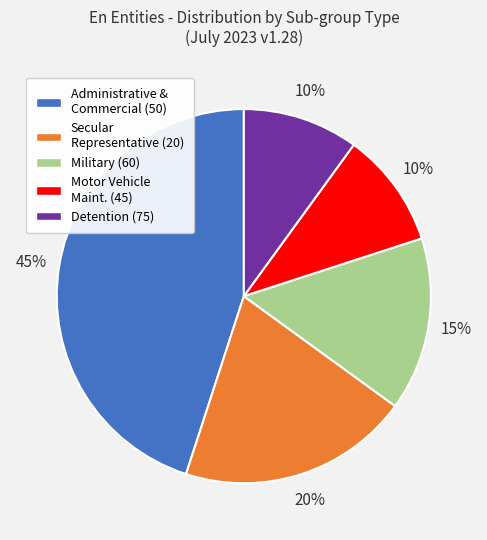

Is there any slice that represents more than half of the pie?

No